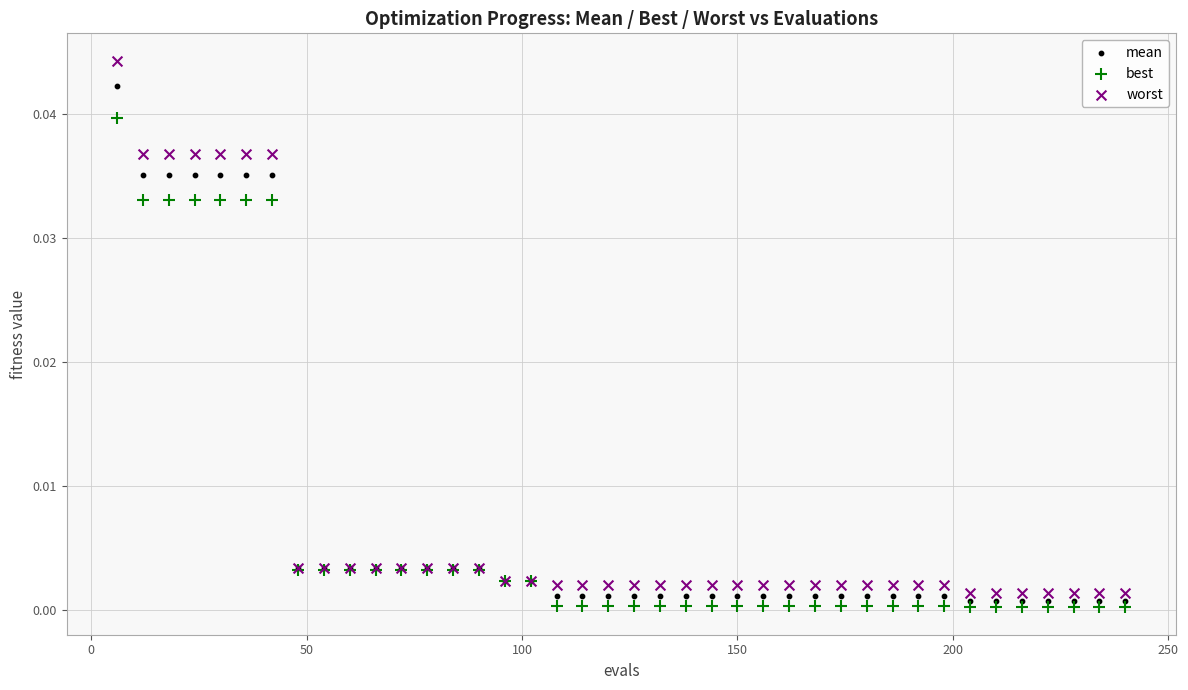

Which series contains the lowest Y value?

best